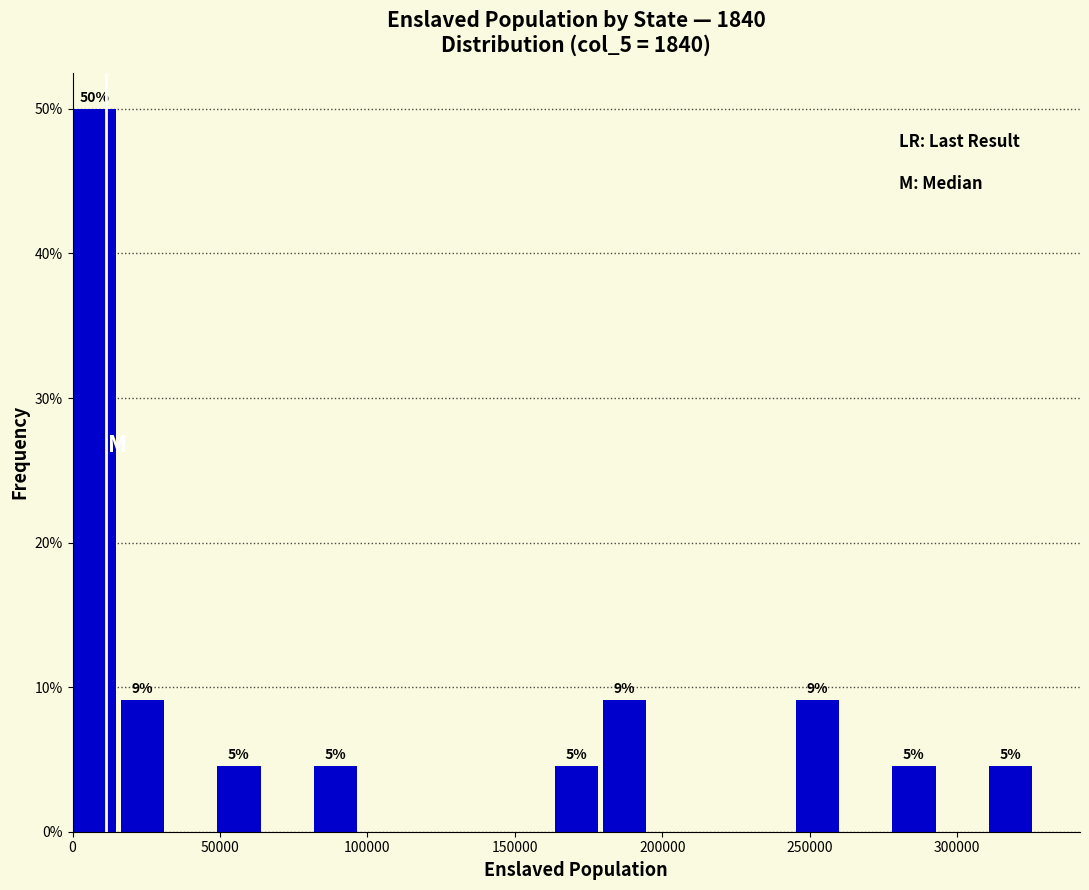

Read against the x-axis, roughly where is the centre of the tallest bar?

5000